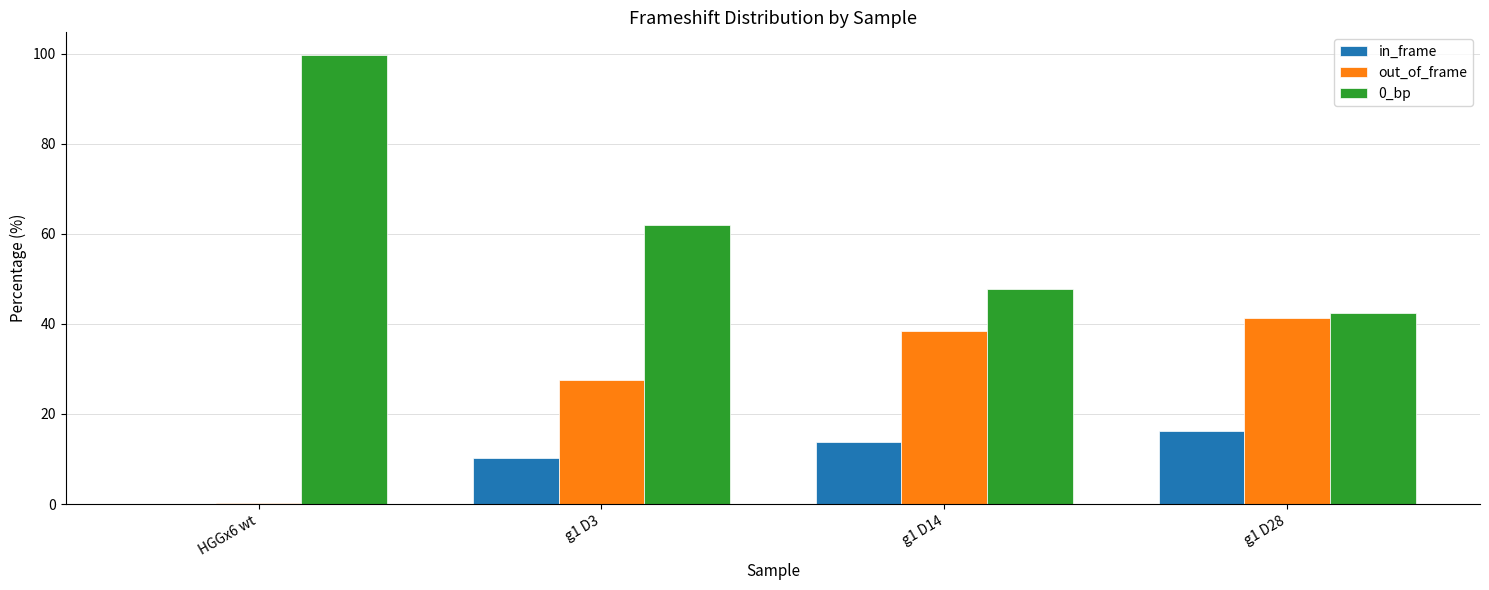

At which label does in_frame first exceed 13?

g1 D14